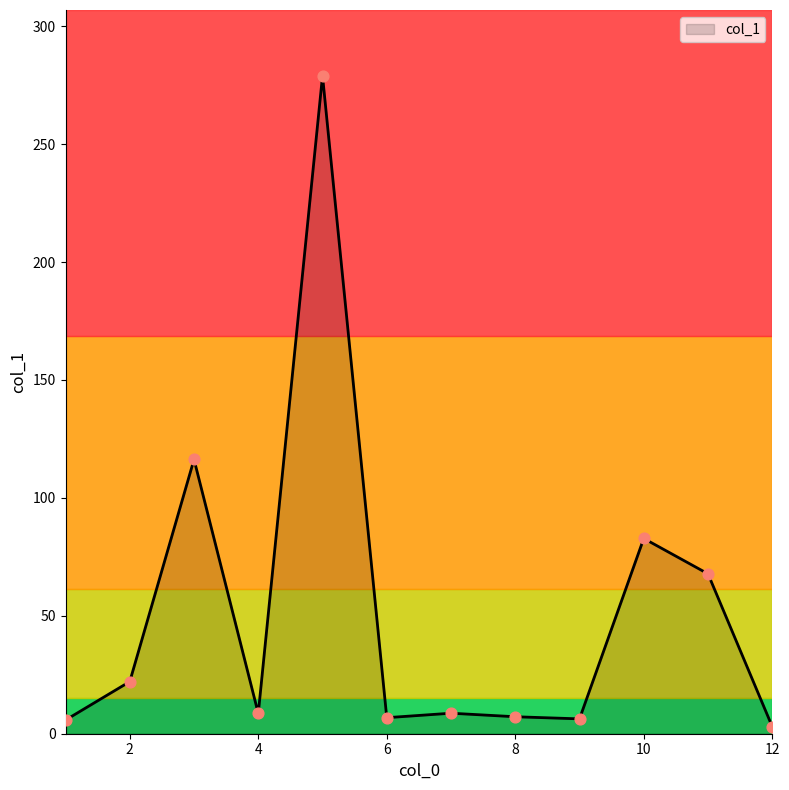

What is the greatest value displayed?

279.0